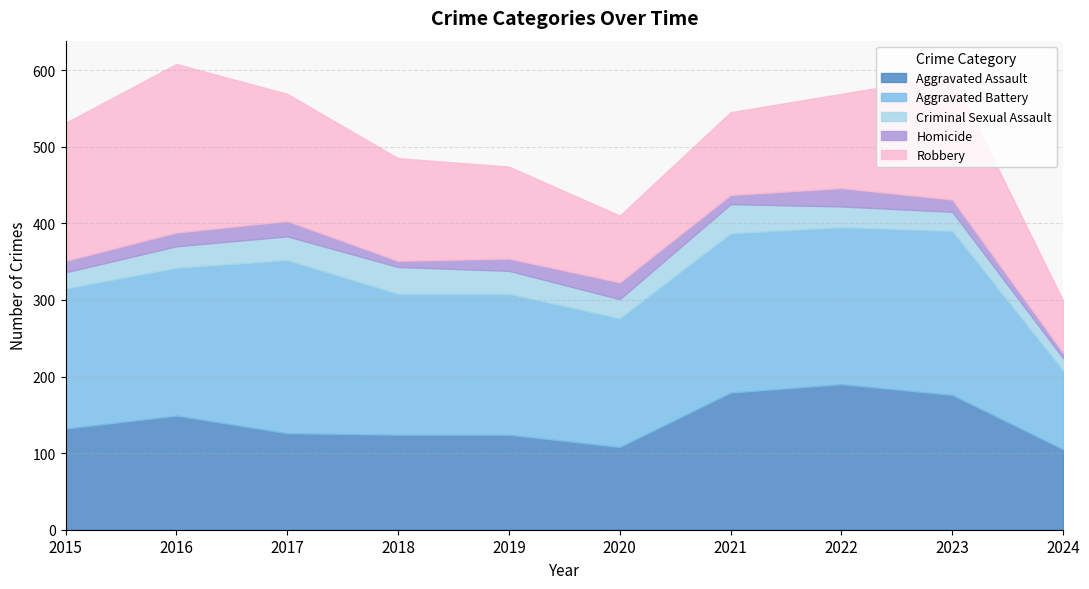

What is the value of the Aggravated Battery point at the 5th from the left?

184